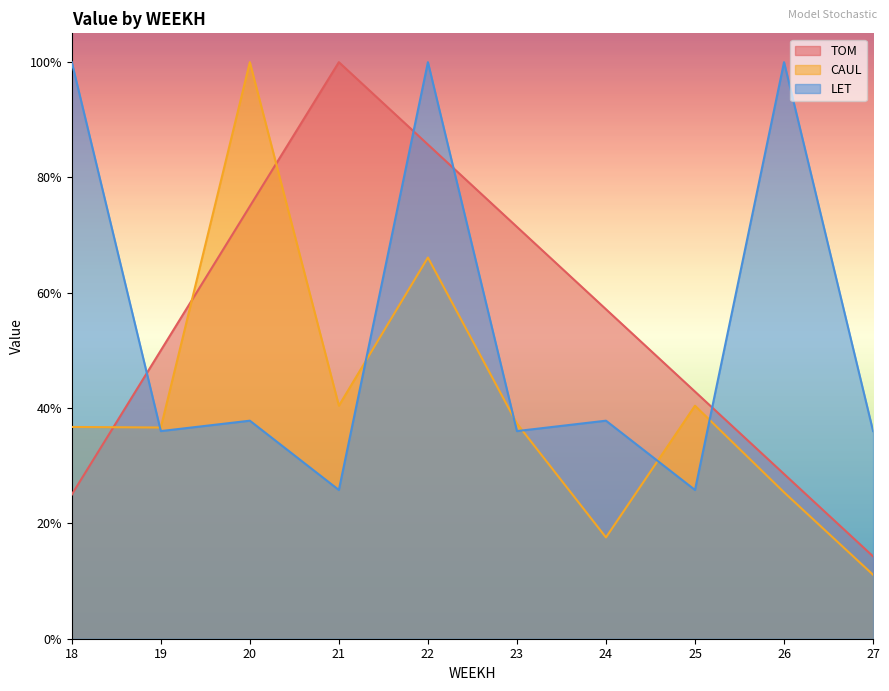

Does the chart have visible grid lines?

No